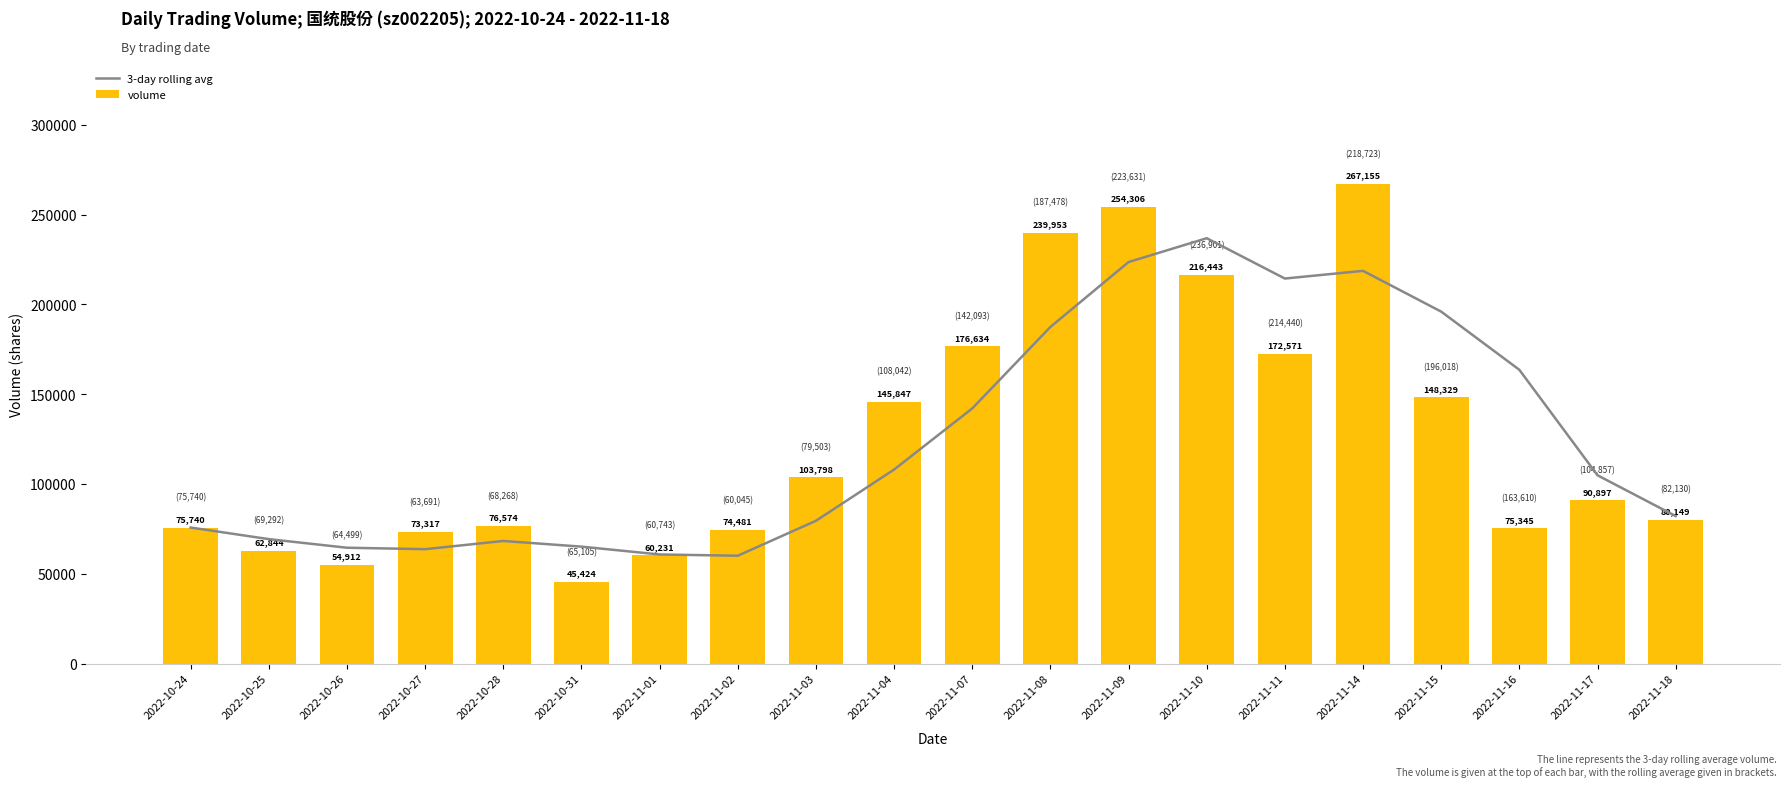

What is the total value across all series at 2022-10-27?

137008.0